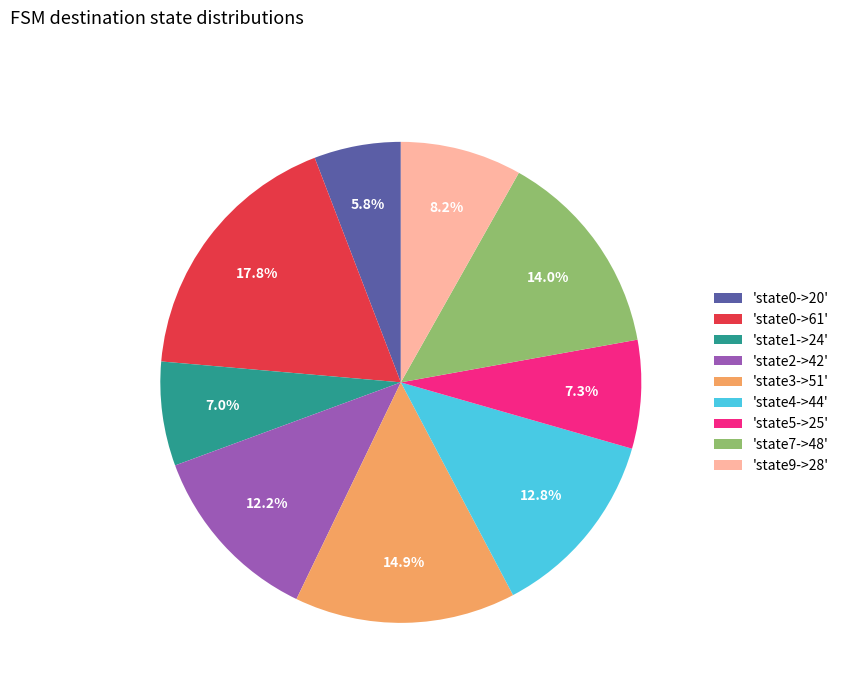

Is there a majority slice in this chart?

No